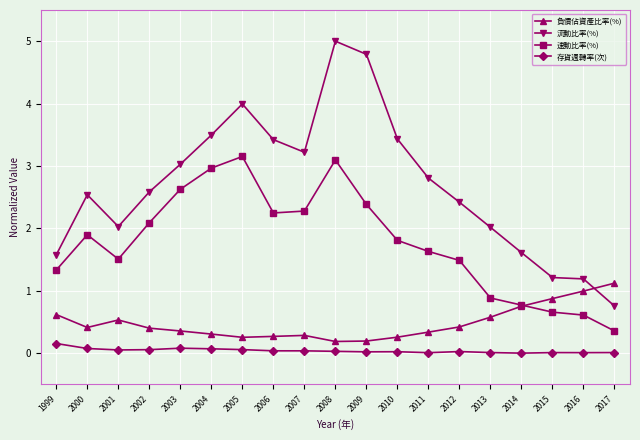

At which category does 流動比率(%) reach its first local valley?

2001